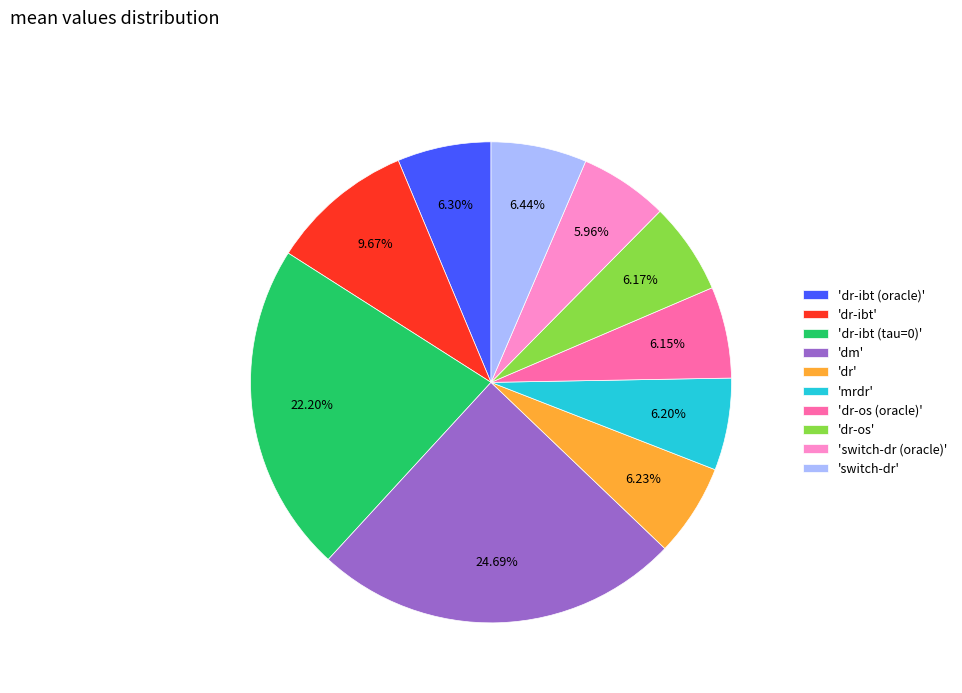

How many segments does this pie chart have?

10